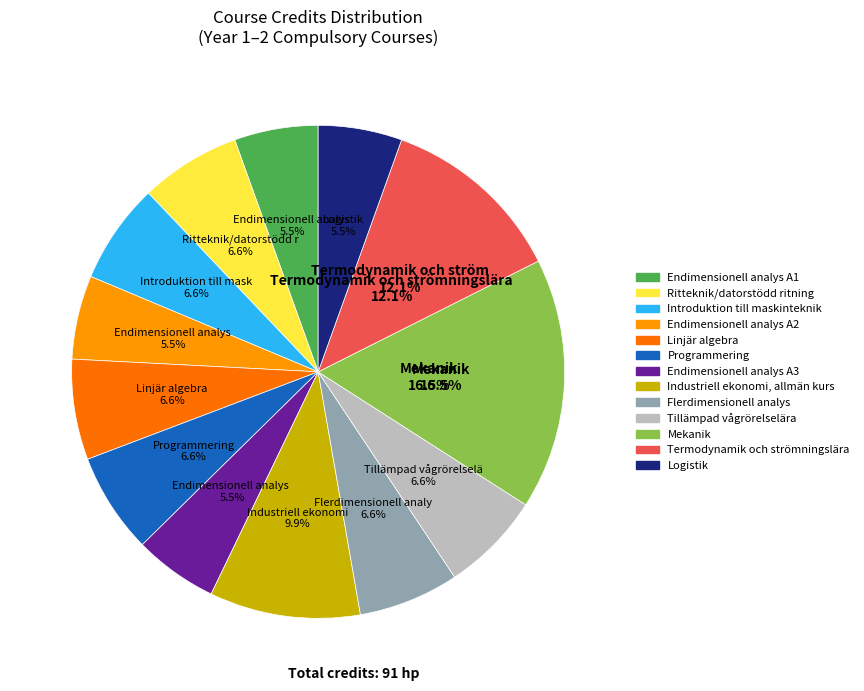

To the nearest percent, what portion does Termodynamik och strömningslära represent?

12%